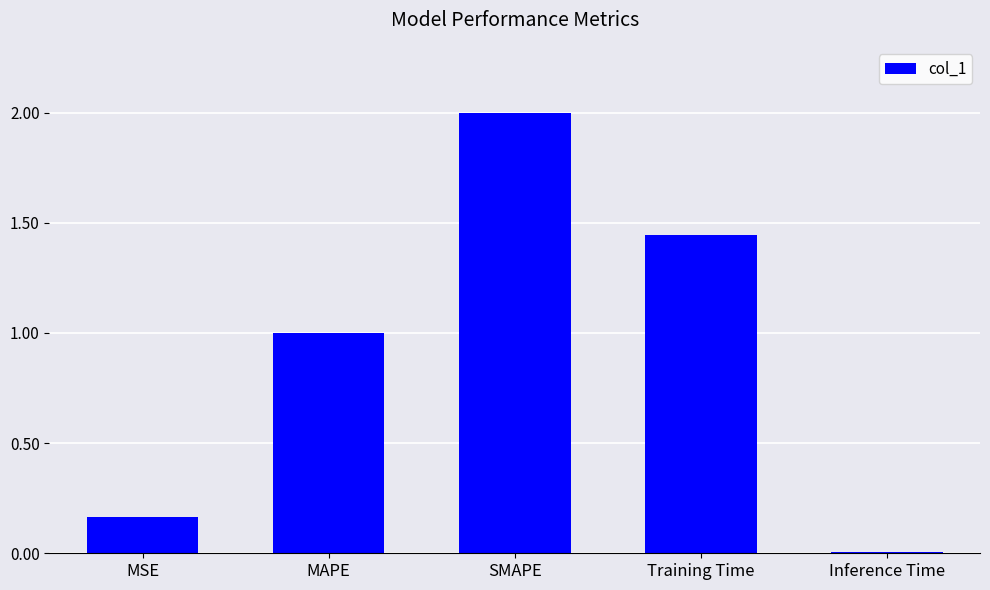

List the labels in order of value, smallest first.

Inference Time, MSE, MAPE, Training Time, SMAPE